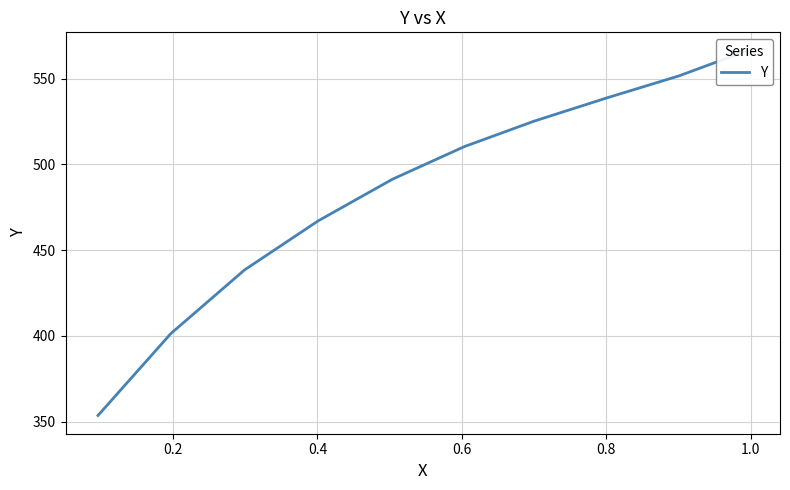

Count the number of categories in the chart.

10